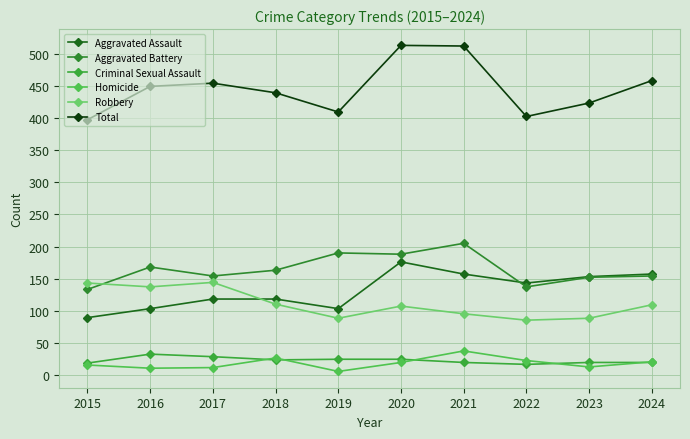

Rank the series by their maximum value, from lowest to highest.

Criminal Sexual Assault, Homicide, Robbery, Aggravated Assault, Aggravated Battery, Total